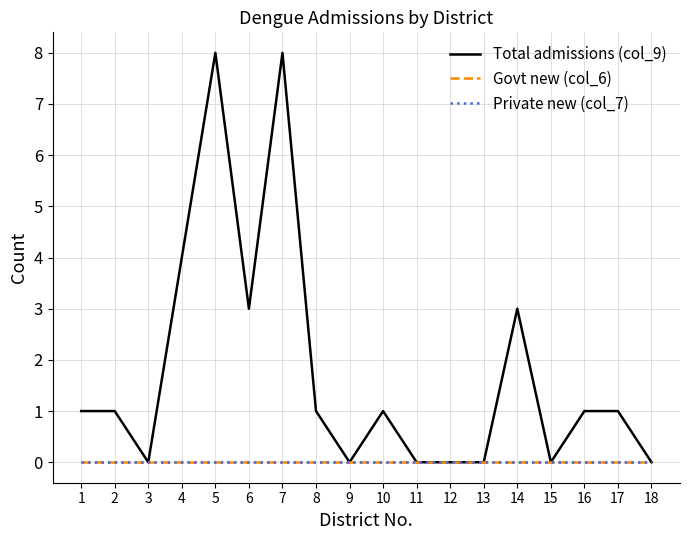

True or false: Total admissions (col_9) and Private new (col_7) intersect in this chart.

False